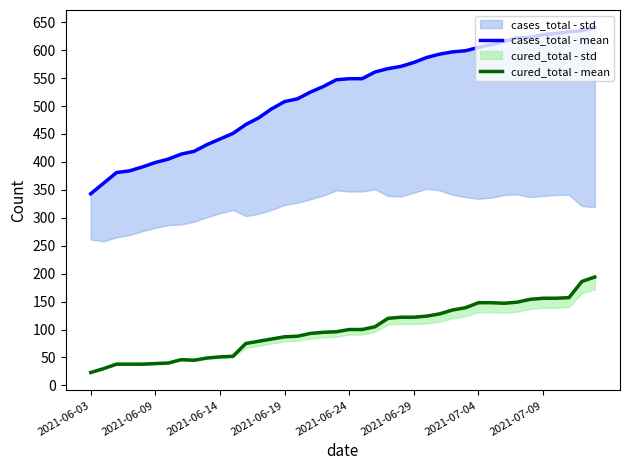

Between 2021-06-14 and 34, which series saw the biggest shift?

cases_total - mean